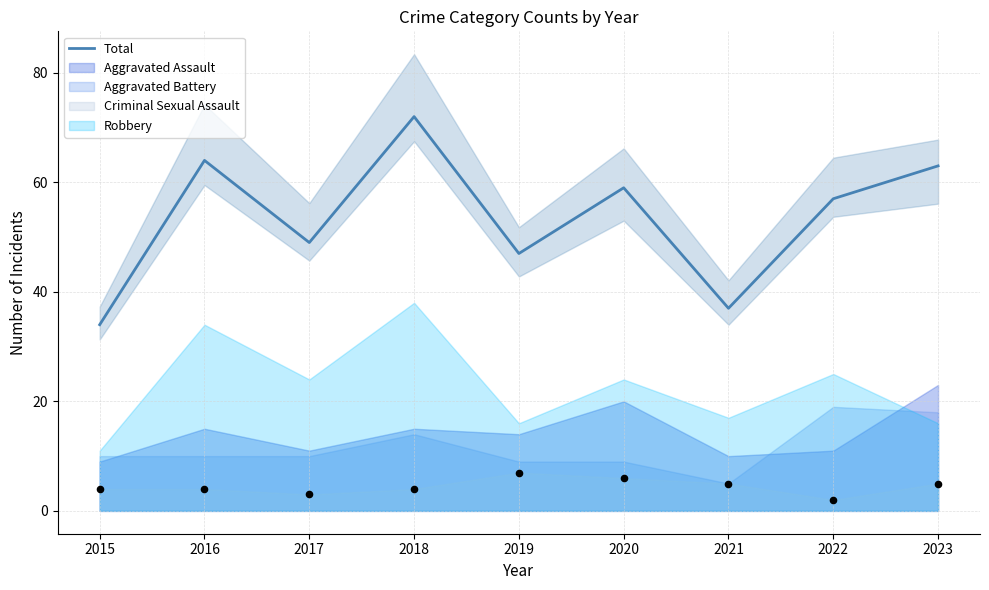

What is the change in value from 2018 to 2021?

-35